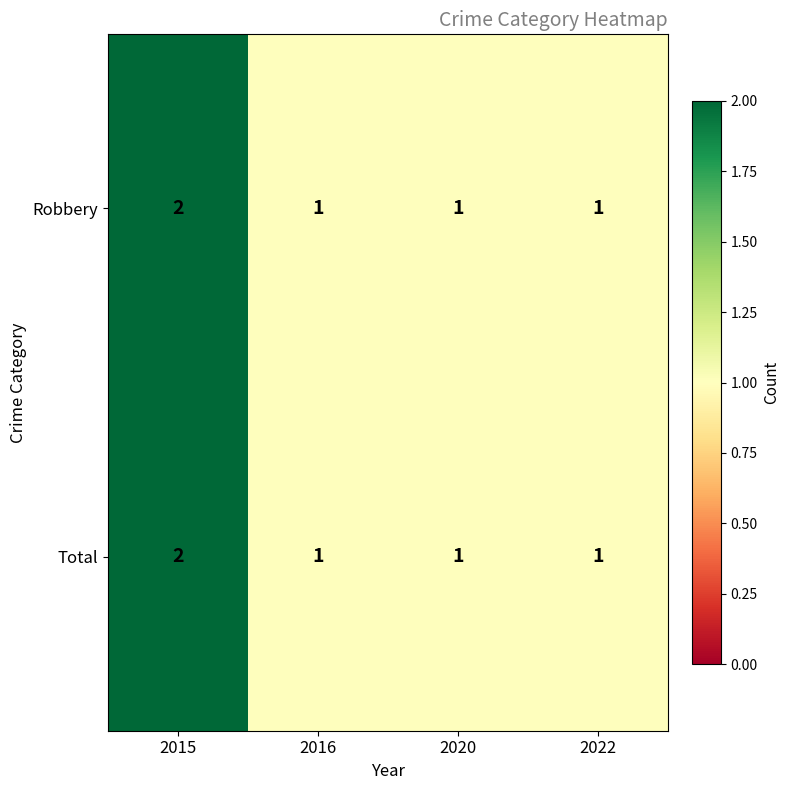

Reading left to right, list all the values displayed in this chart.

Robbery: 2	1	1	1
Total: 2	1	1	1